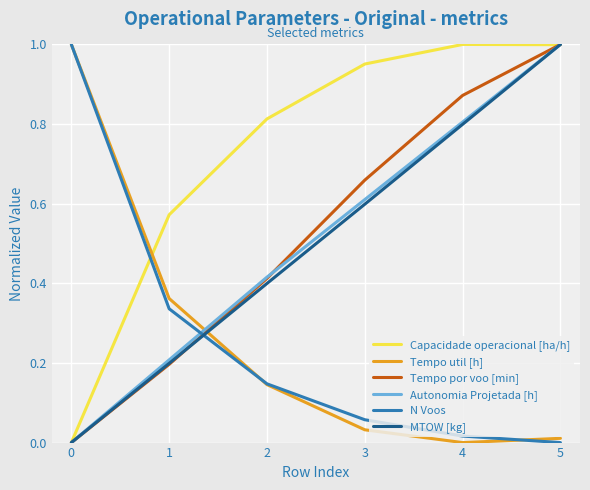

Between 2 and 3, which series saw the biggest shift?

Tempo por voo [min]